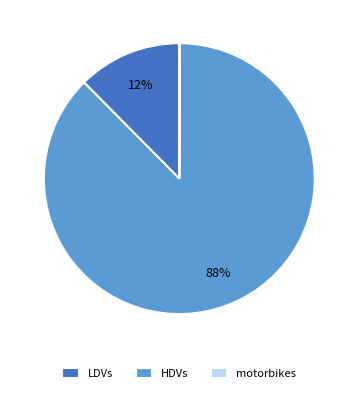

Is it true that HDVs is 88% of the pie?

True